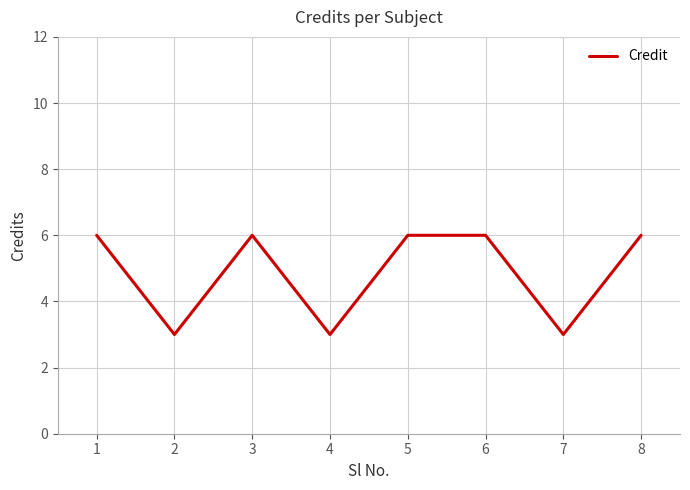

The chart shows a value of 6 at 6. True or false?

True